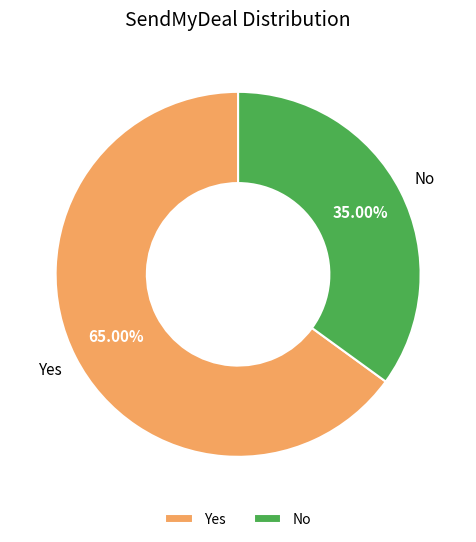

Is No the majority of the pie?

No